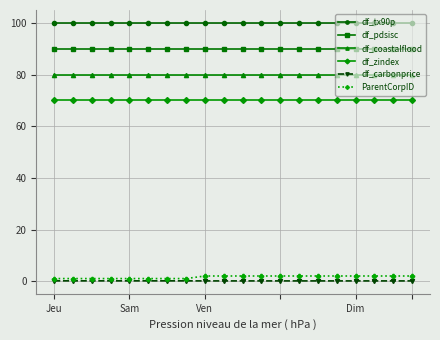

Which series has the largest total across all categories?

df_tx90p